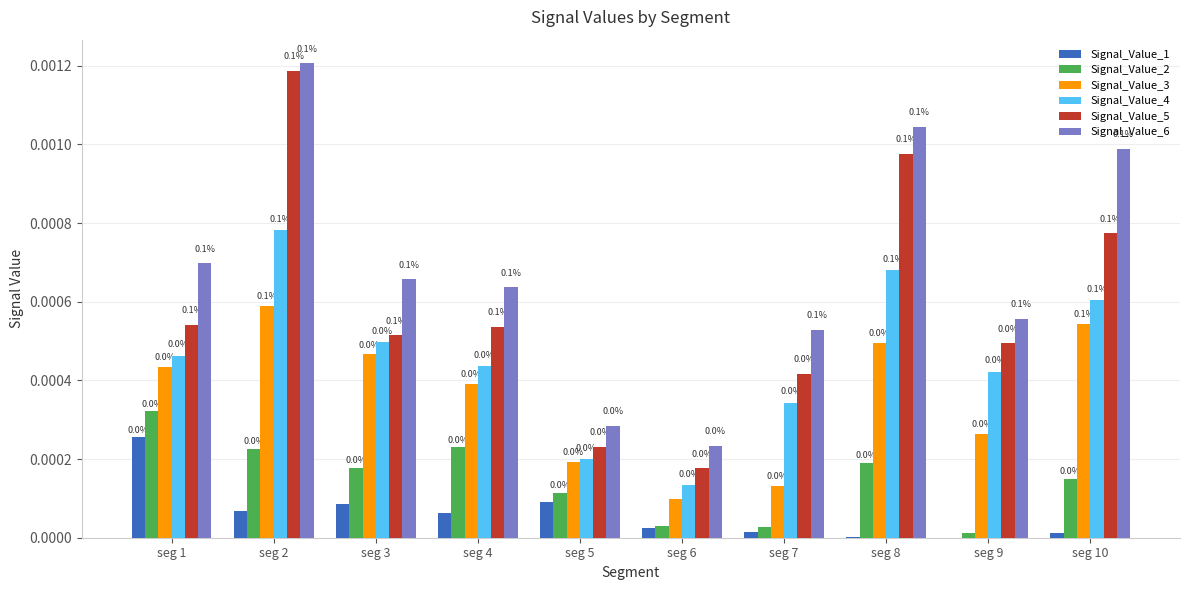

The value of Signal_Value_2 at seg 2 is 0.0. True or false?

True